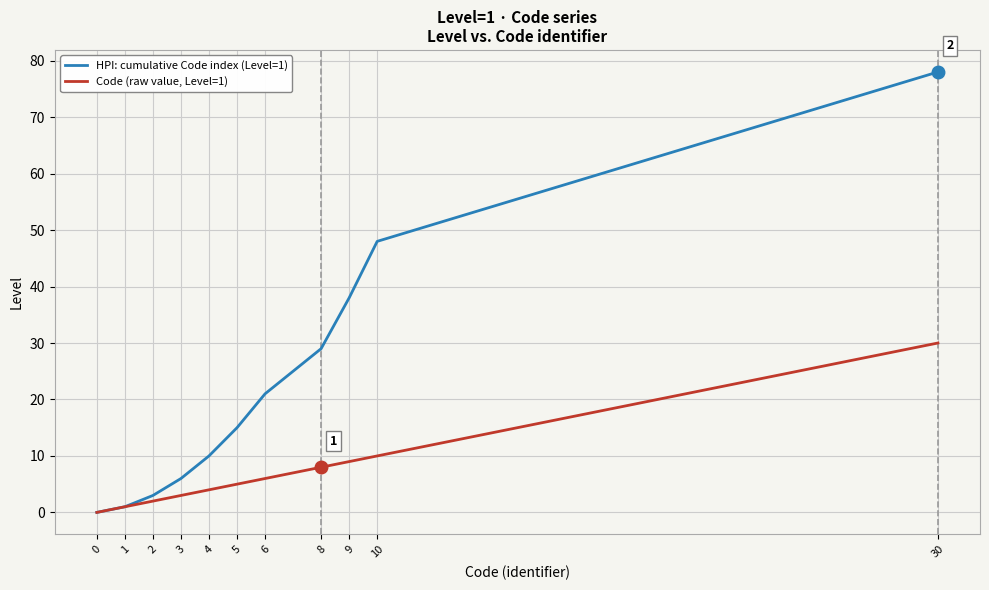

Reading left to right, extract all data points from this chart.

HPI: cumulative Code index (Level=1): 0=0	1=1	2=3	3=6	4=10	5=15	6=21	8=29	9=38	10=48	30=78
Code (raw value, Level=1): 0=0	1=1	2=2	3=3	4=4	5=5	6=6	8=8	9=9	10=10	30=30